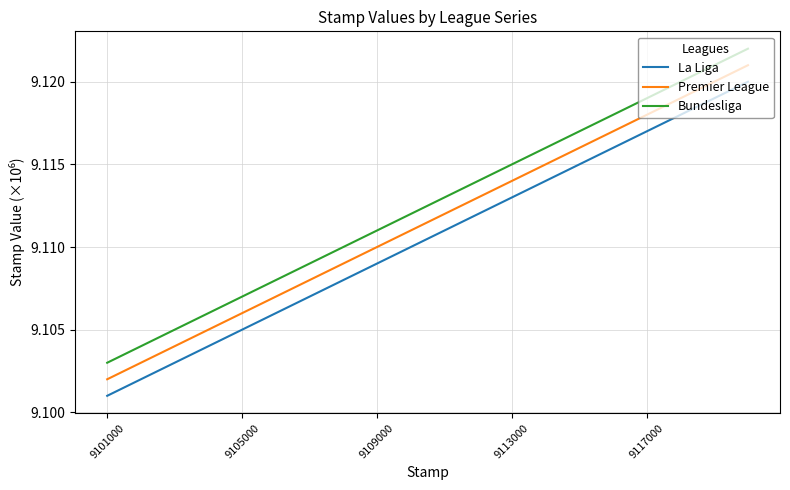

Does the chart have visible grid lines?

Yes